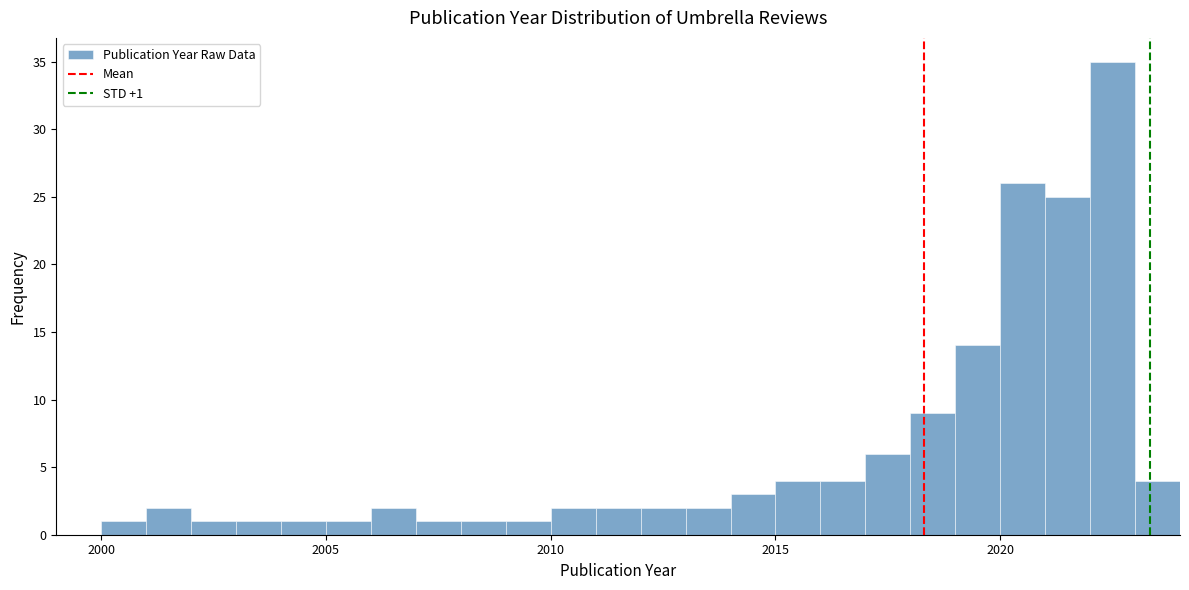

Read against the x-axis, roughly where is the centre of the tallest bar?

2022.5